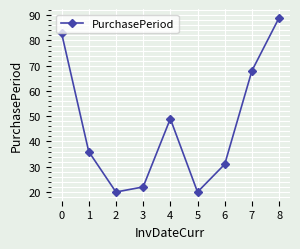

Reading right to left, what are all the values shown in this chart?

89	68	31	20	49	22	20	36	83